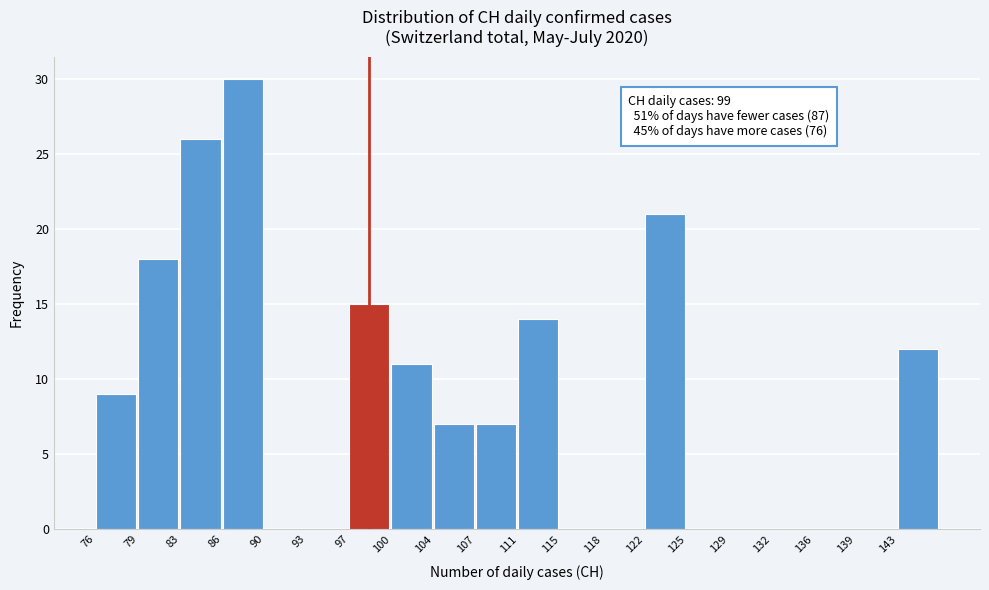

Reading left to right, list all the values displayed in this chart.

76=9	79=18	83=26	86=30	90=0	93=0	97=15	100=11	104=7	107=7	111=14	115=0	118=0	122=21	125=0	129=0	132=0	136=0	139=0	143=12